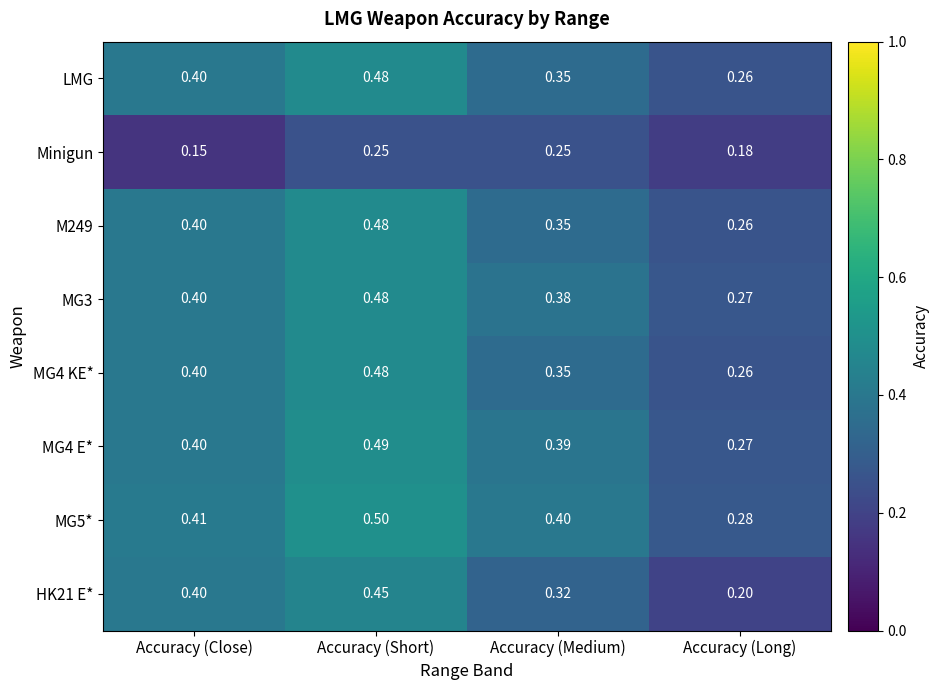

At which category does the chart reach its minimum across all series?

Accuracy (Close)